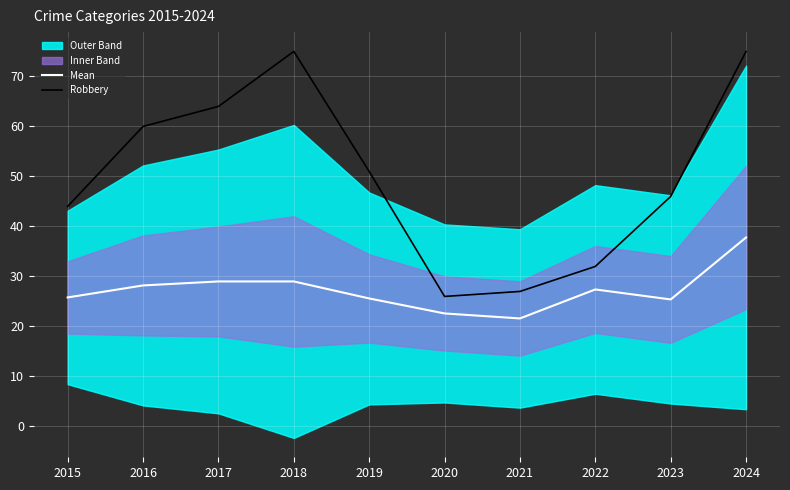

Reading left to right, what are all the values shown in this chart?

Mean: 25.8	28.2	29.0	29.0	25.6	22.6	21.6	27.4	25.4	37.8
Robbery: 44.0	60.0	64.0	75.0	51.0	26.0	27.0	32.0	46.0	75.0